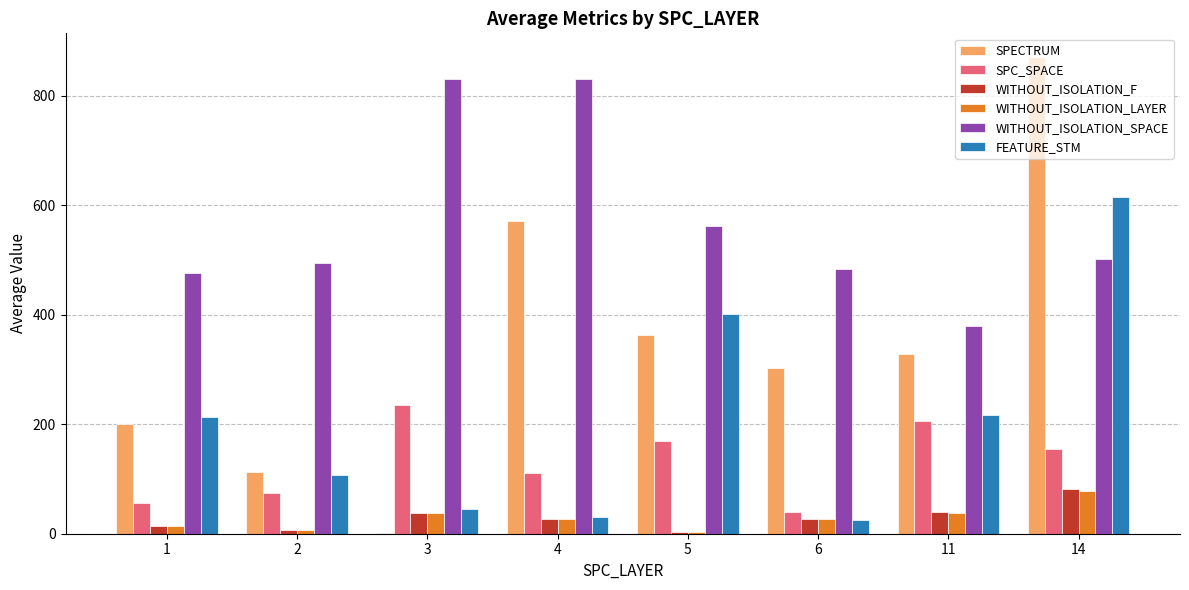

Which series has the largest total across all categories?

WITHOUT_ISOLATION_SPACE